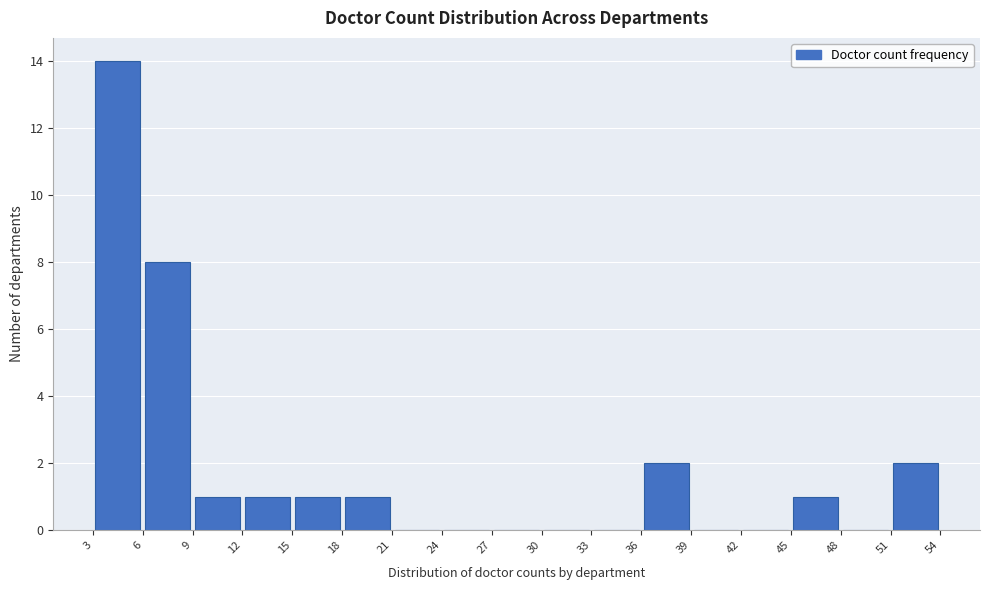

Over which range of the x-axis is the bar tallest?

3 to 6